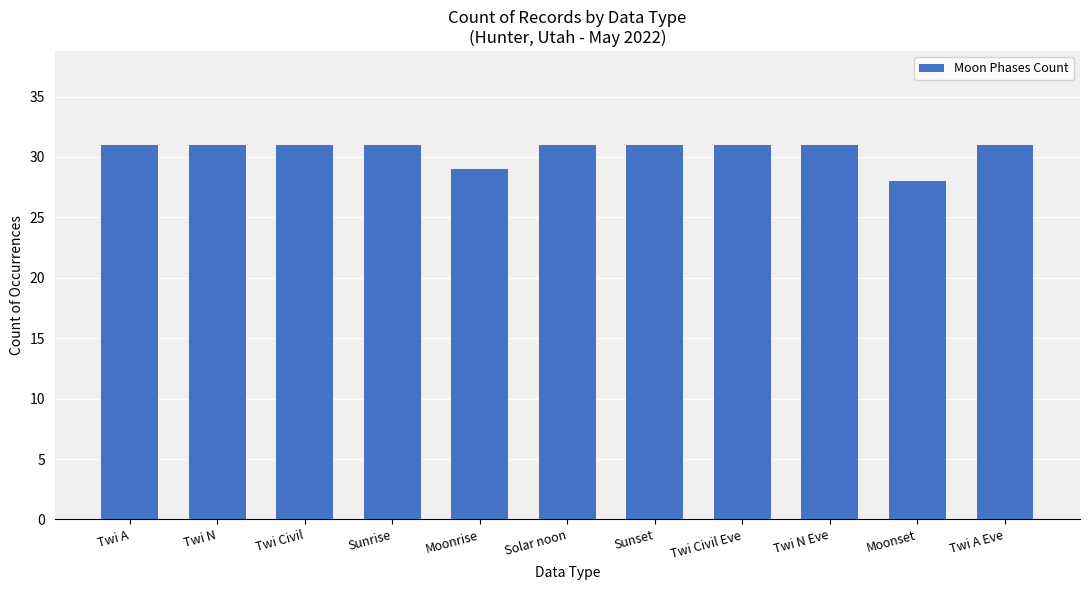

What is the smallest value displayed?

28